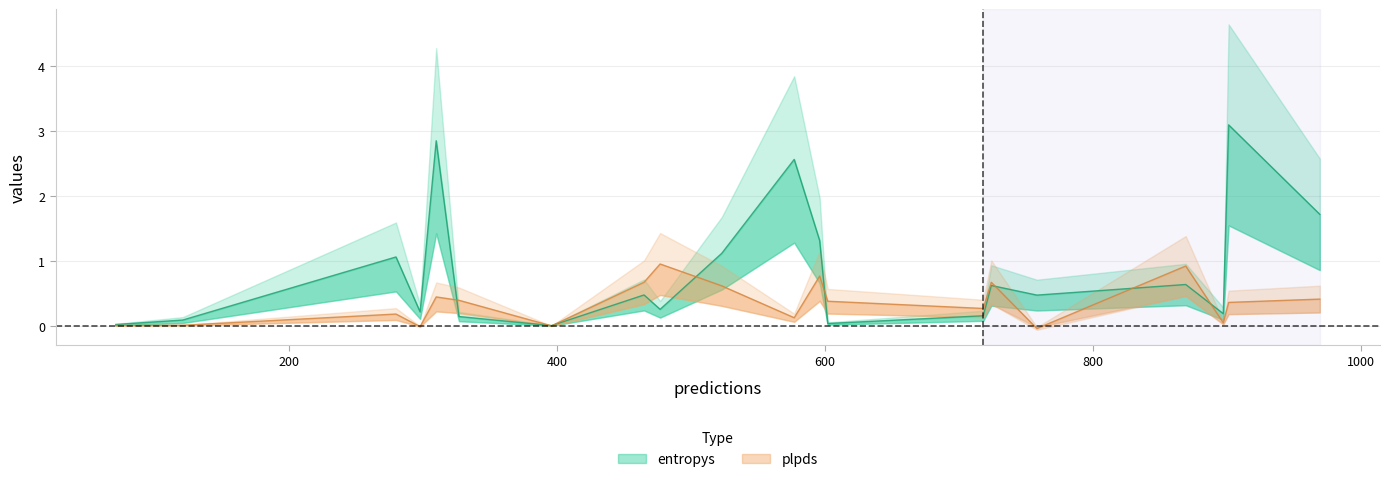

What is the total value across all series at 2?

1.2